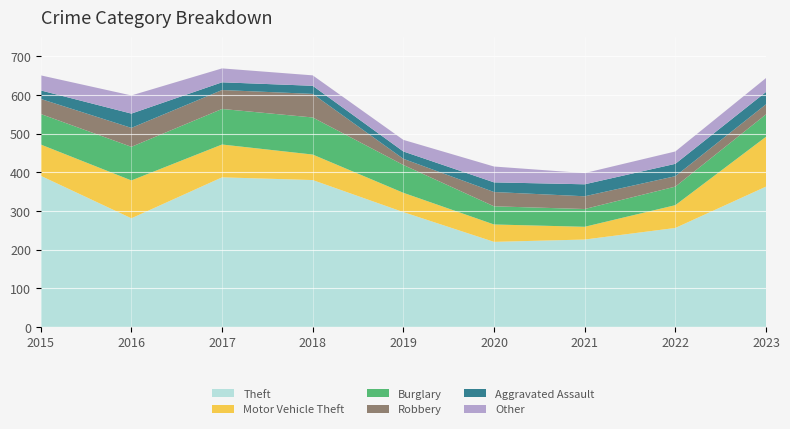

Reading left to right, transcribe all the data shown in this chart.

Theft: 391	281	387	380	297	220	226	256	363
Motor Vehicle Theft: 81	98	85	66	50	45	33	59	129
Burglary: 79	87	92	96	72	47	46	48	58
Robbery: 39	49	49	61	16	37	33	27	26
Aggravated Assault: 22	37	20	21	19	25	31	32	32
Other: 39	47	36	27	30	41	29	32	36